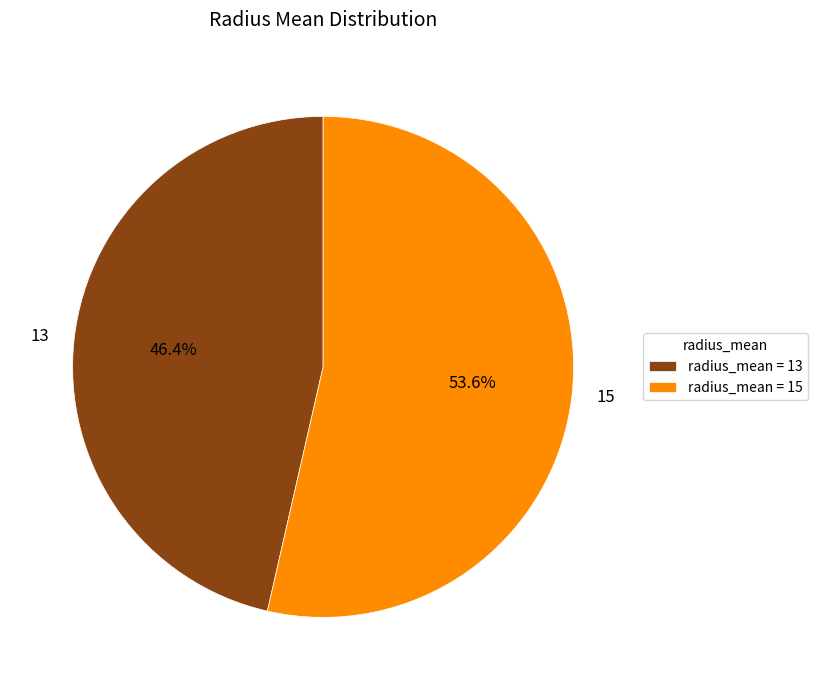

Which has a higher value, 15 or 13?

15